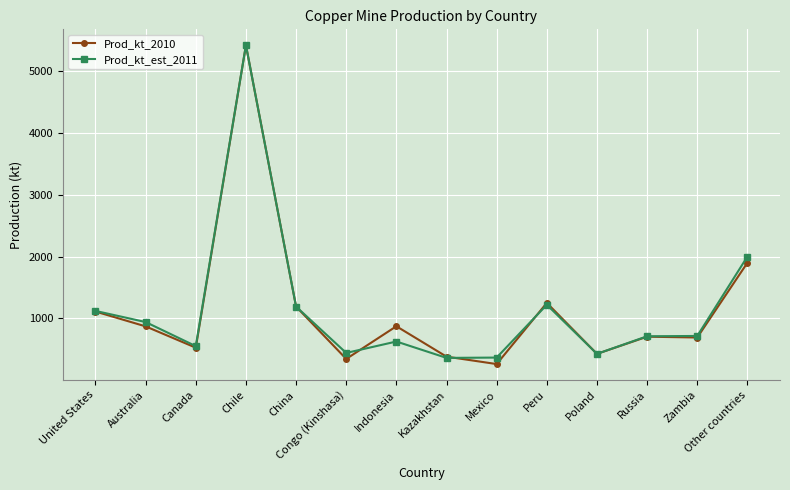

At which category does the chart reach its peak across all series?

Chile